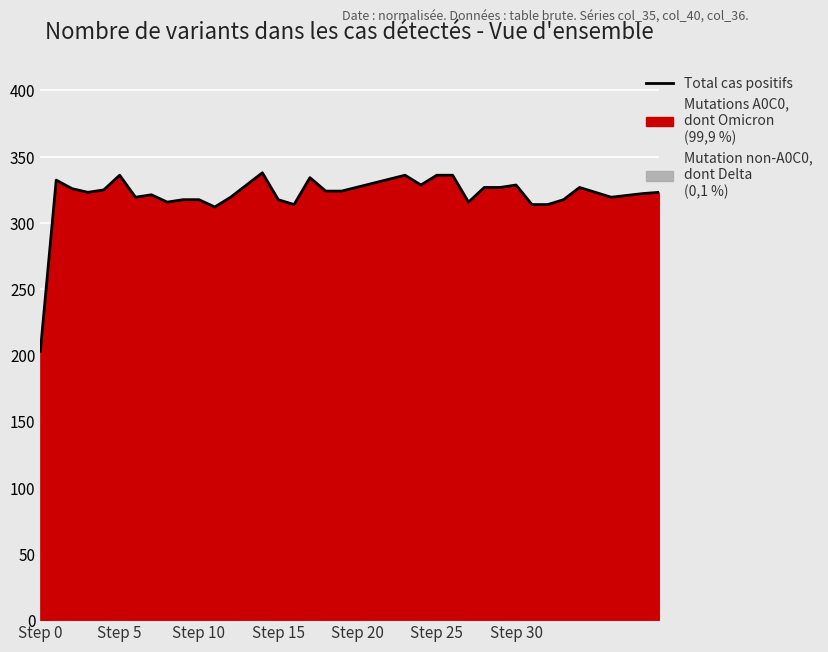

What is the value of the 29th point from the left?

326.8